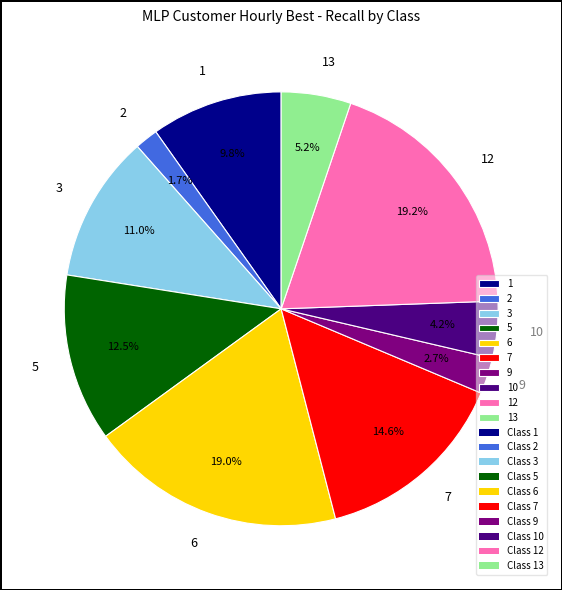

What is the smallest slice in the pie chart?

2